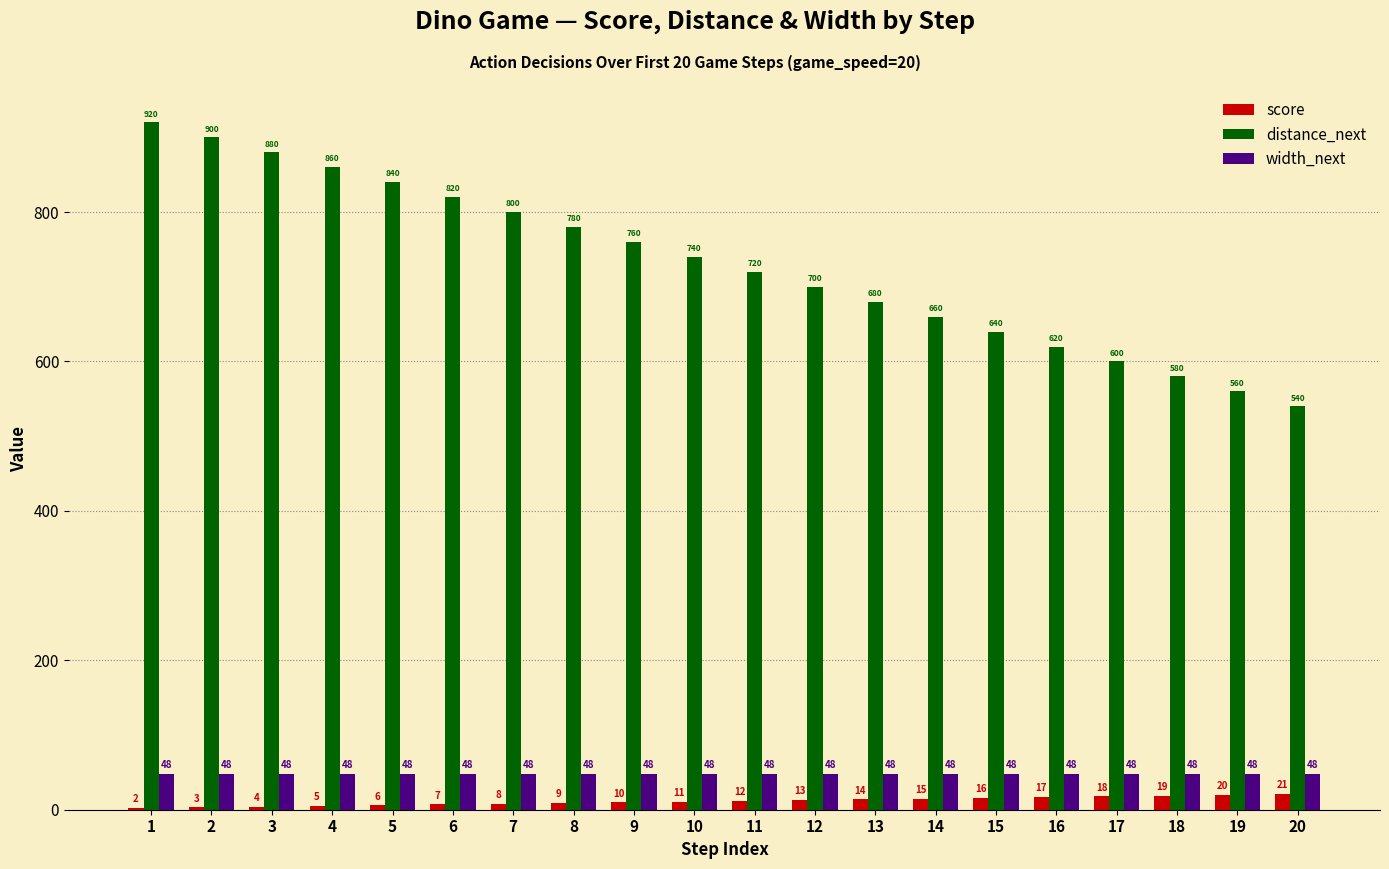

Count the number of data series in this chart.

3